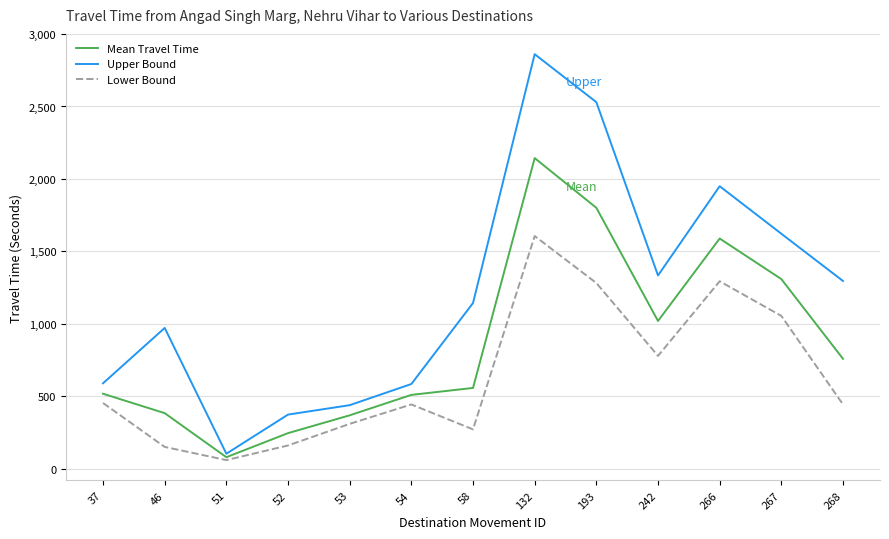

What are all the series names shown in the legend?

Mean Travel Time, Upper Bound, Lower Bound